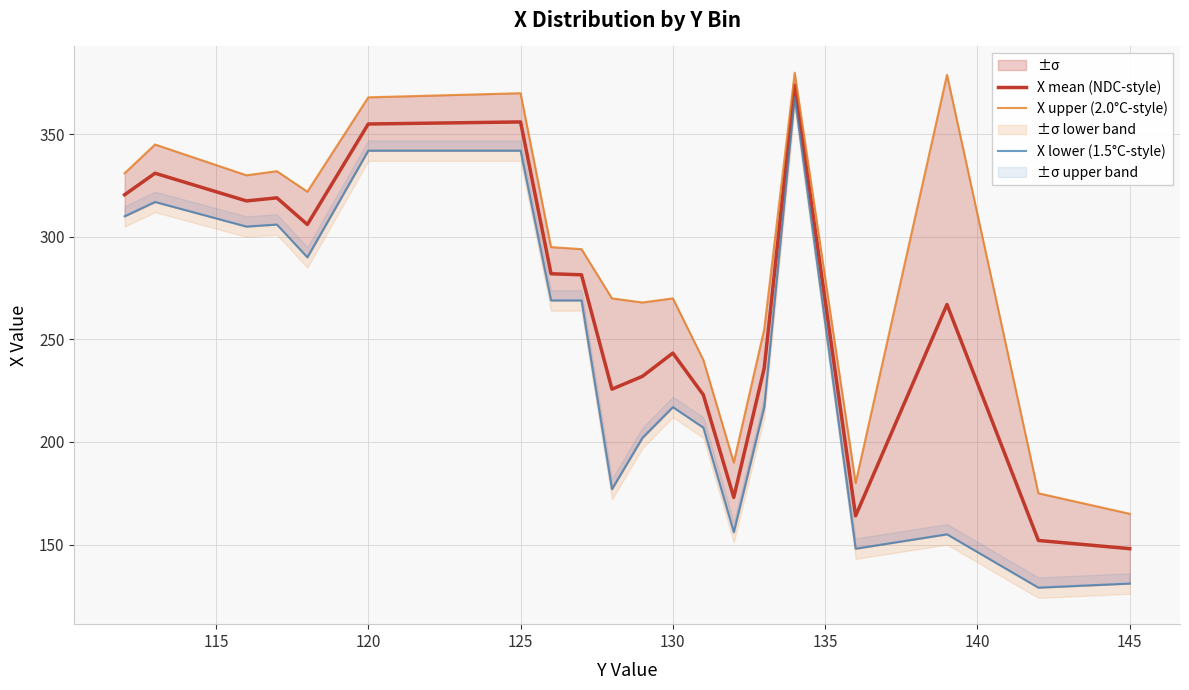

What is the maximum value for X mean (NDC-style)?

374.0